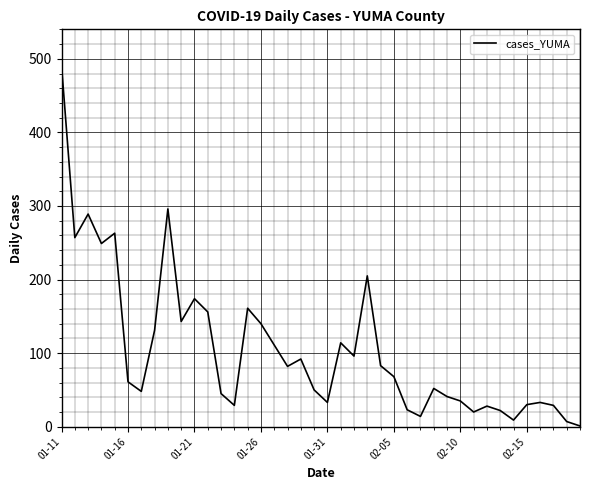

What is the maximum value shown in the chart?

491